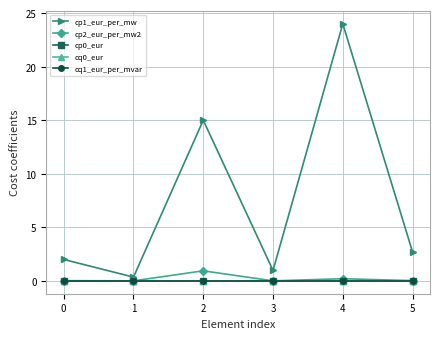

Is this an area chart (filled region under the line)?

No